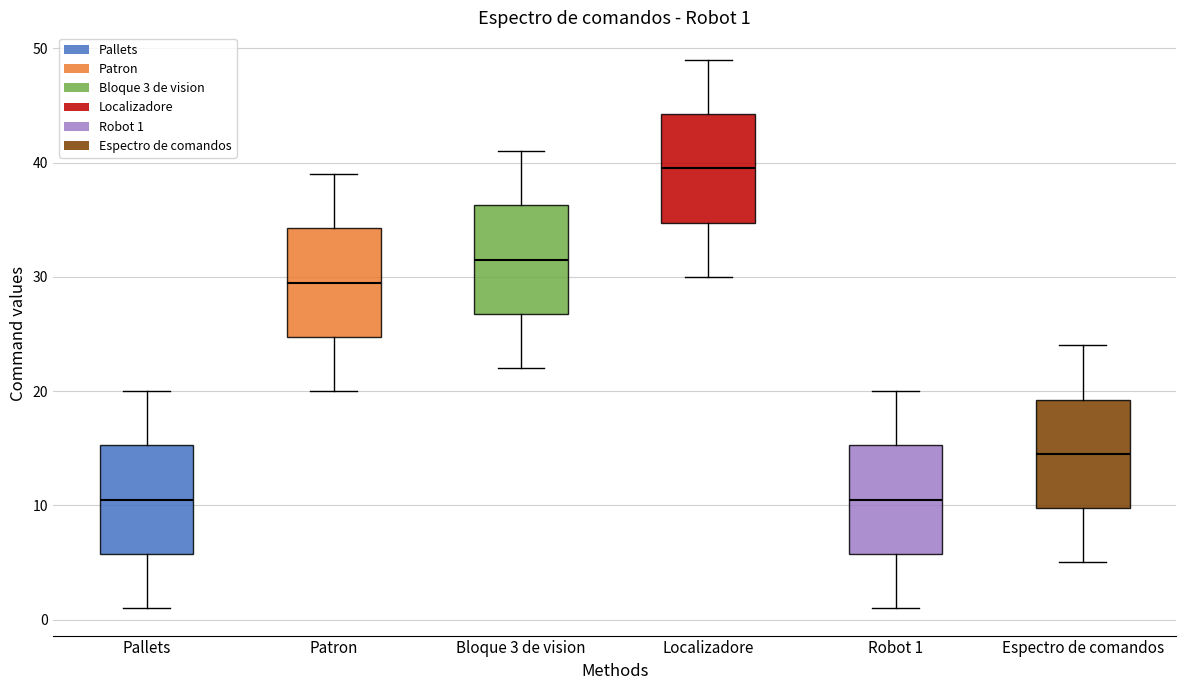

Which box's median line is the highest?

Localizadore